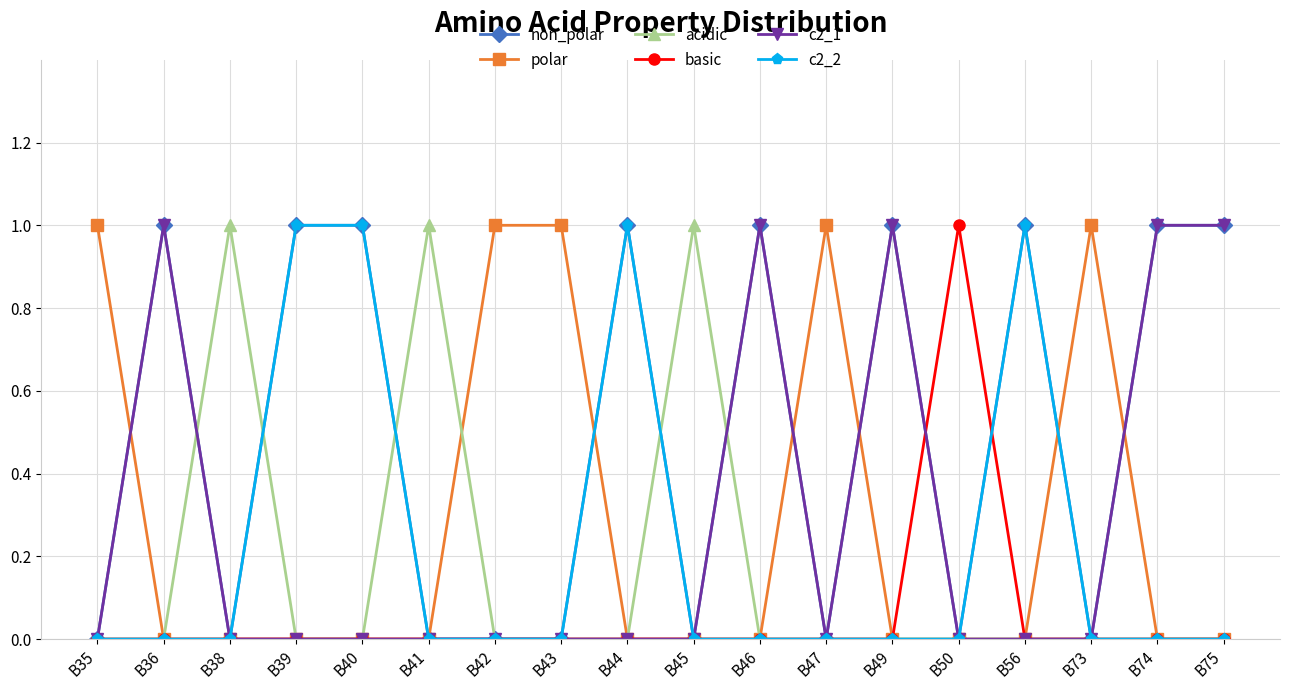

How many values in the non_polar series are below 1?

9